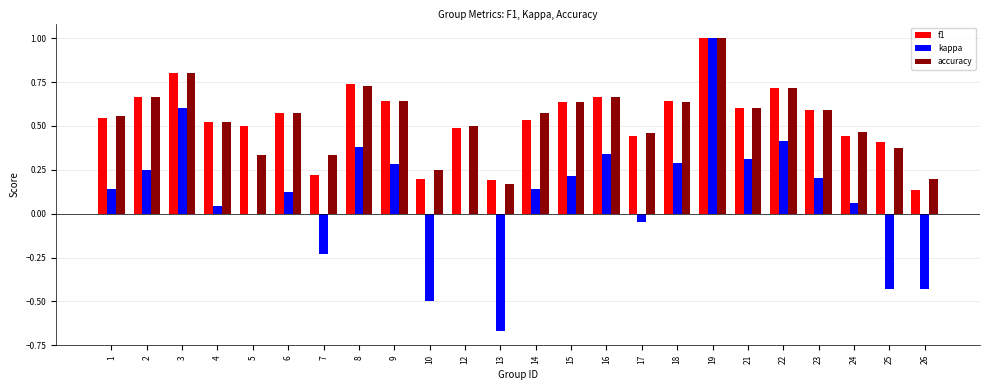

True or false: kappa has a value of 0.3 at 18.

True